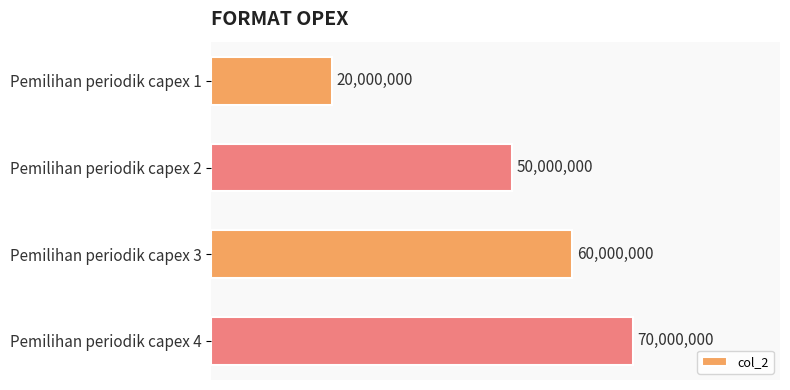

Are the bars horizontal?

Yes